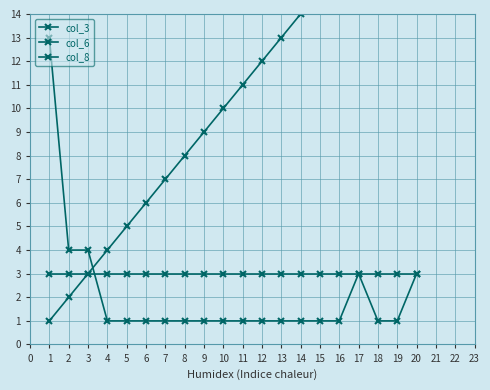

How many lines are shown in the chart?

3